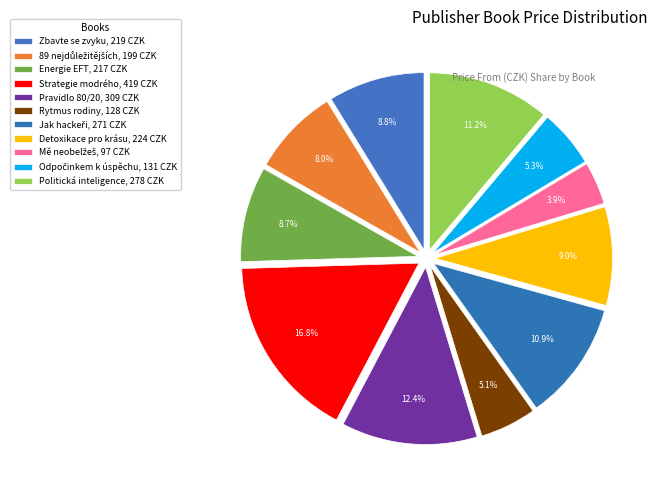

To the nearest percent, what portion does Rytmus rodiny represent?

5%